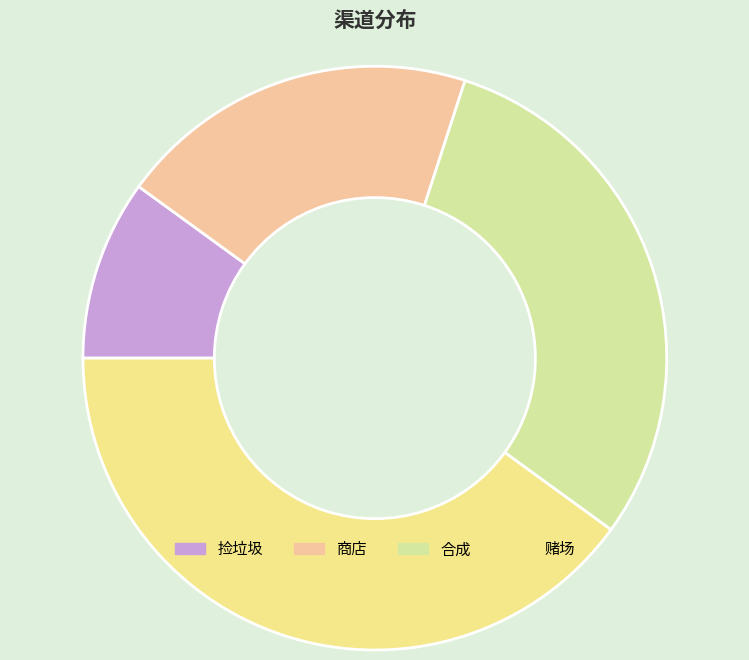

What portion of the pie excludes 赌场?

60.0%